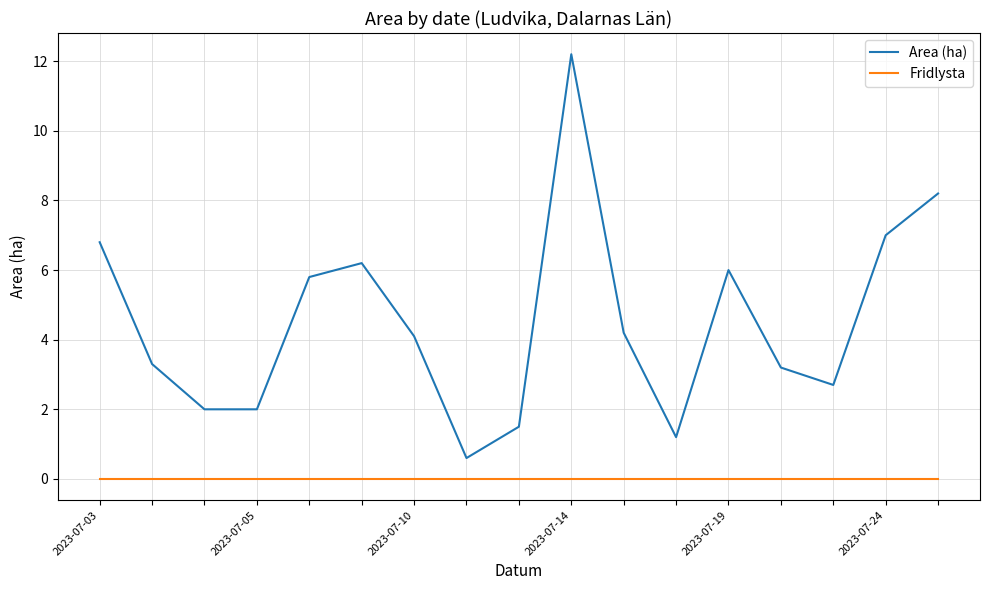

Which series has the largest total across all categories?

Area (ha)